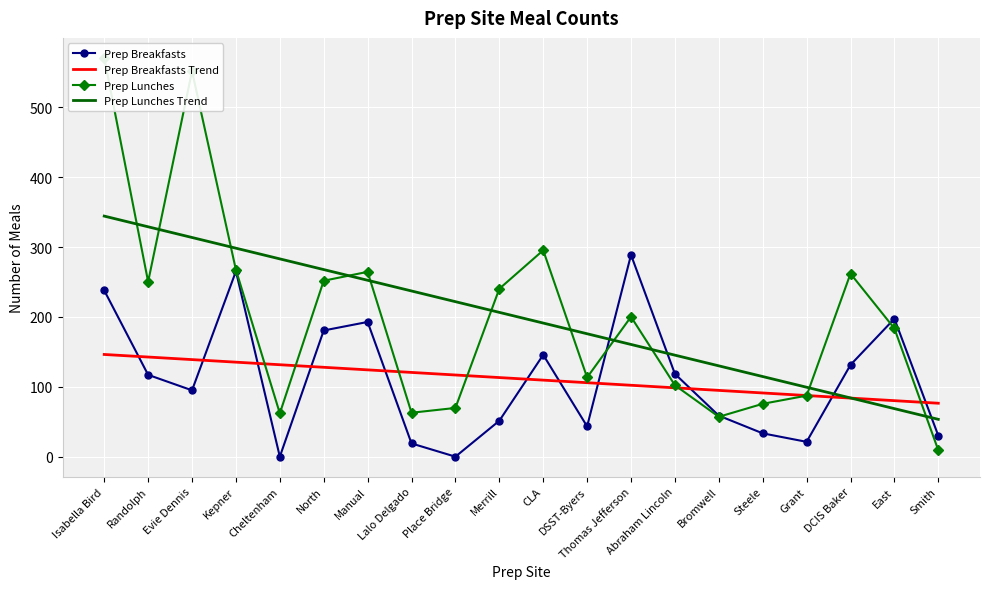

At which category is the sum across all series the highest?

Isabella Bird